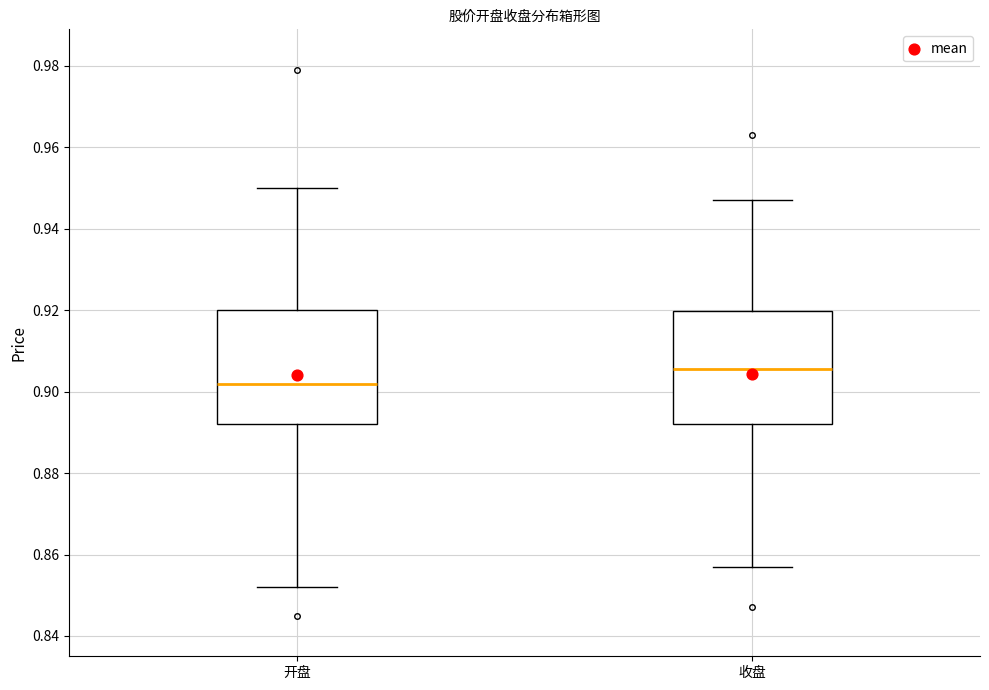

Reading left to right, transcribe this box plot: for each box, give where its median line is, the range the box spans, and where its two whiskers end, as read against the y-axis. The values are not printed on the chart, so give them approximately, as read against the axis.

开盘: median 0.902, box 0.892 to 0.920, whiskers 0.852 to 0.950
收盘: median 0.906, box 0.892 to 0.920, whiskers 0.858 to 0.948